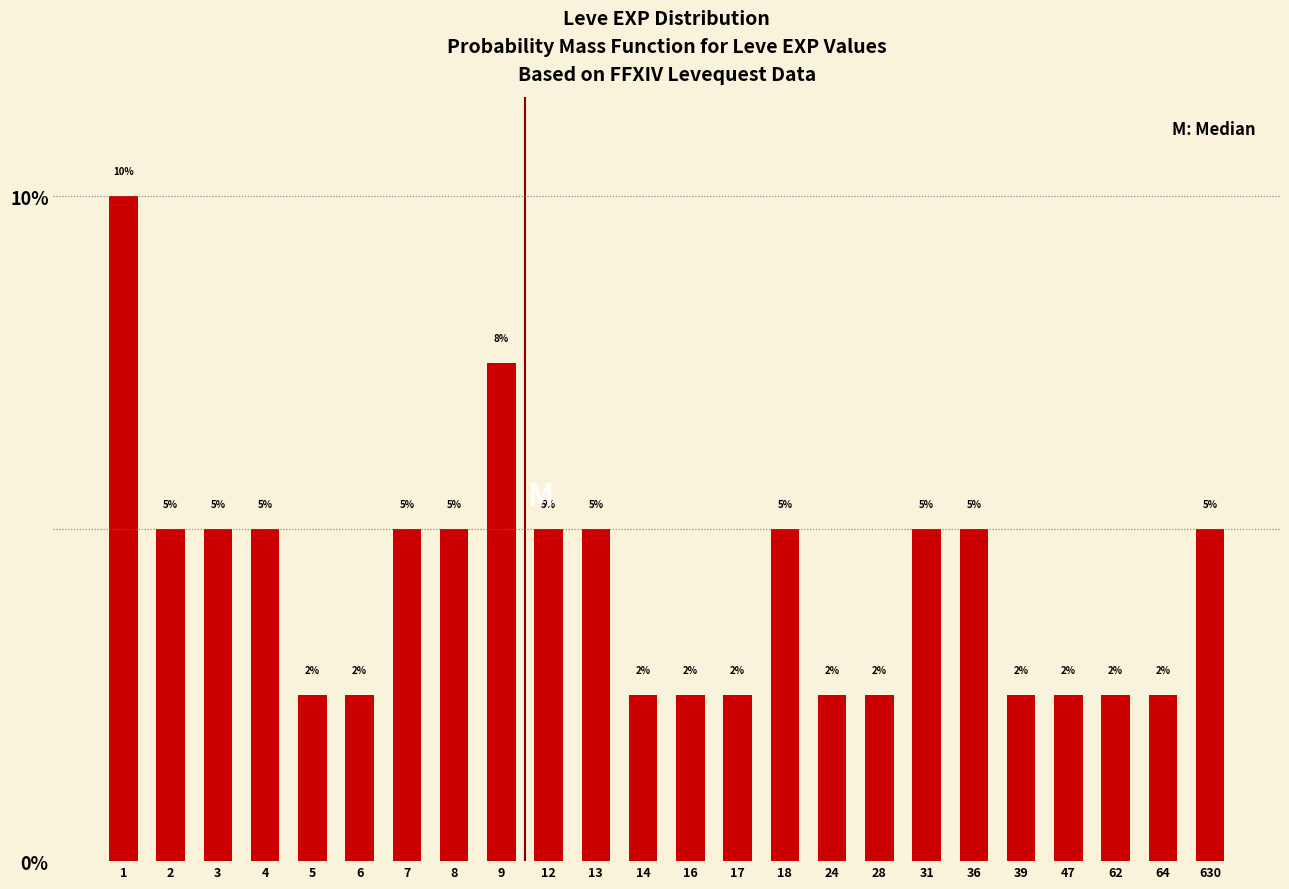

What is the maximum value shown in the chart?

10.0